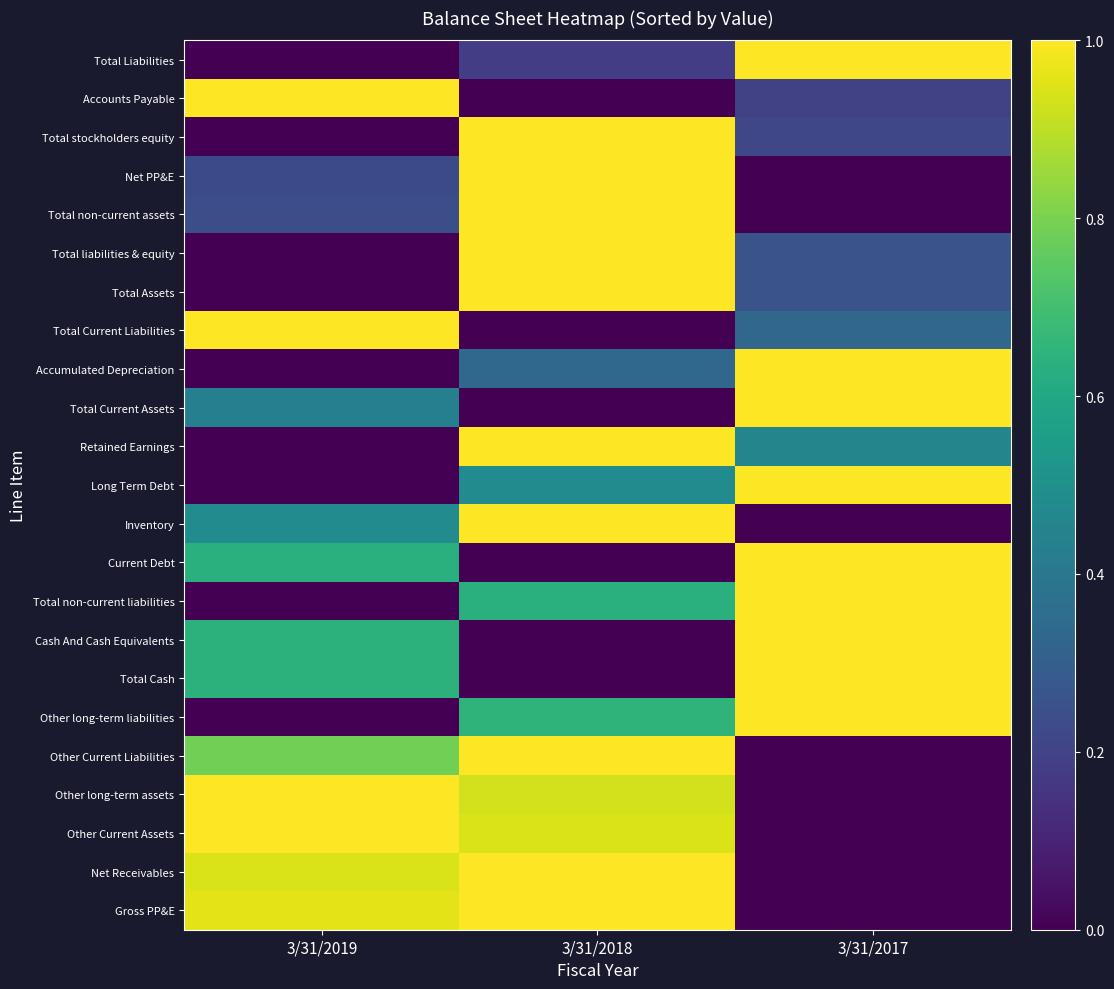

Between 3/31/2018 and 3/31/2019, which is larger?

3/31/2018